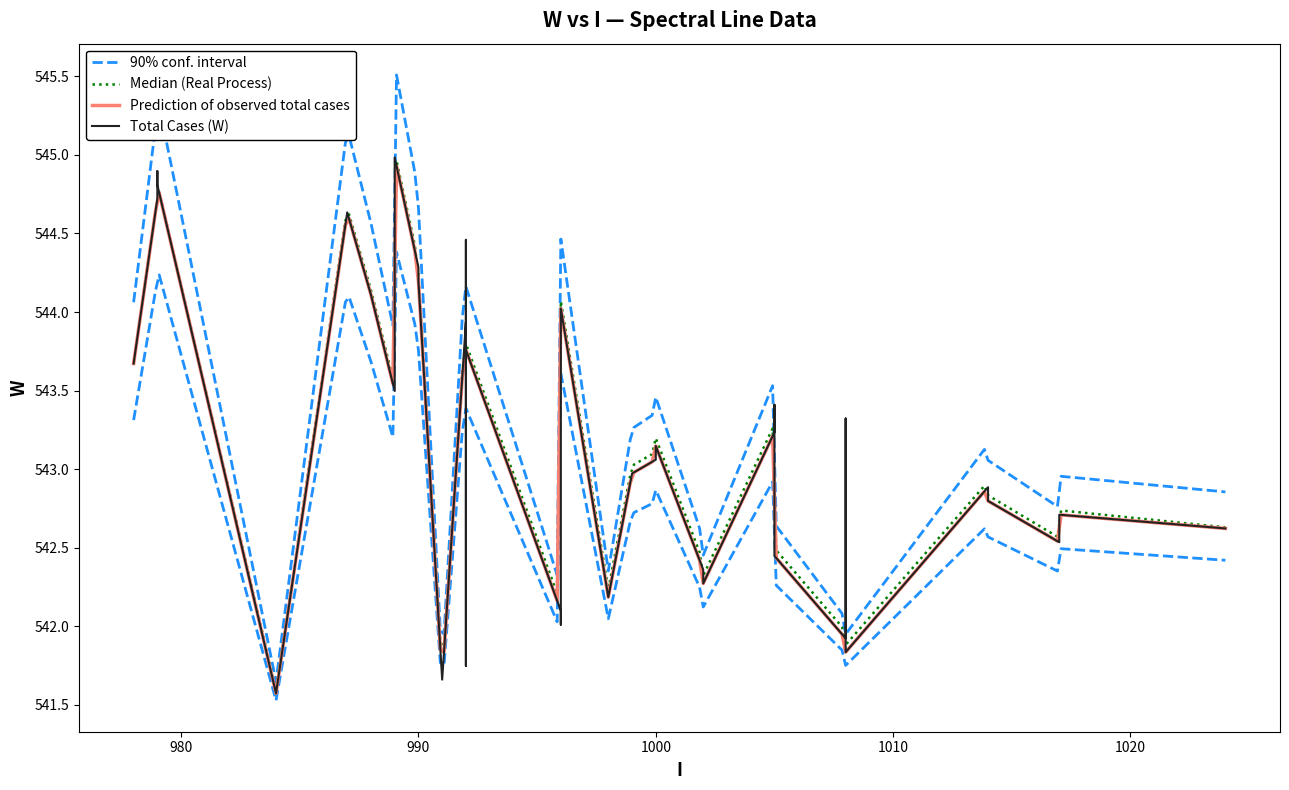

What is the value of the 16th point from the left?

542.9